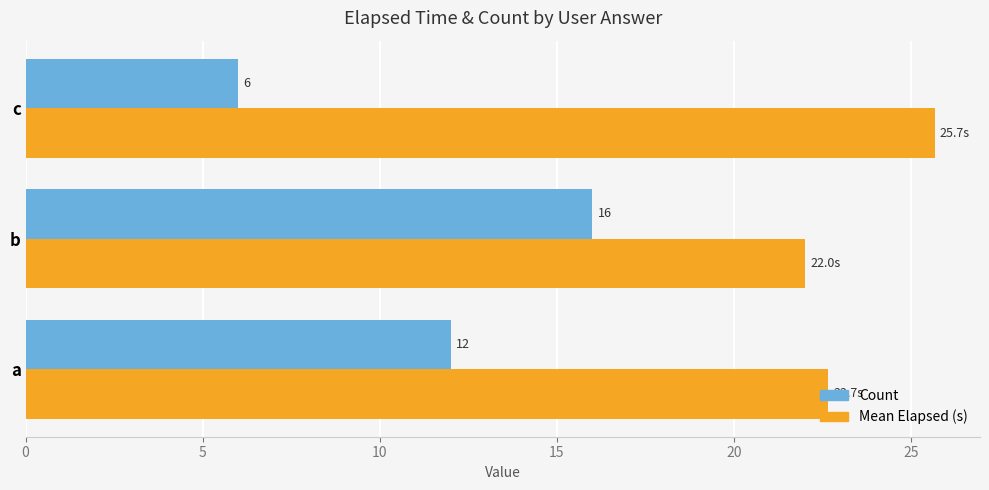

How many series are shown in this chart?

2